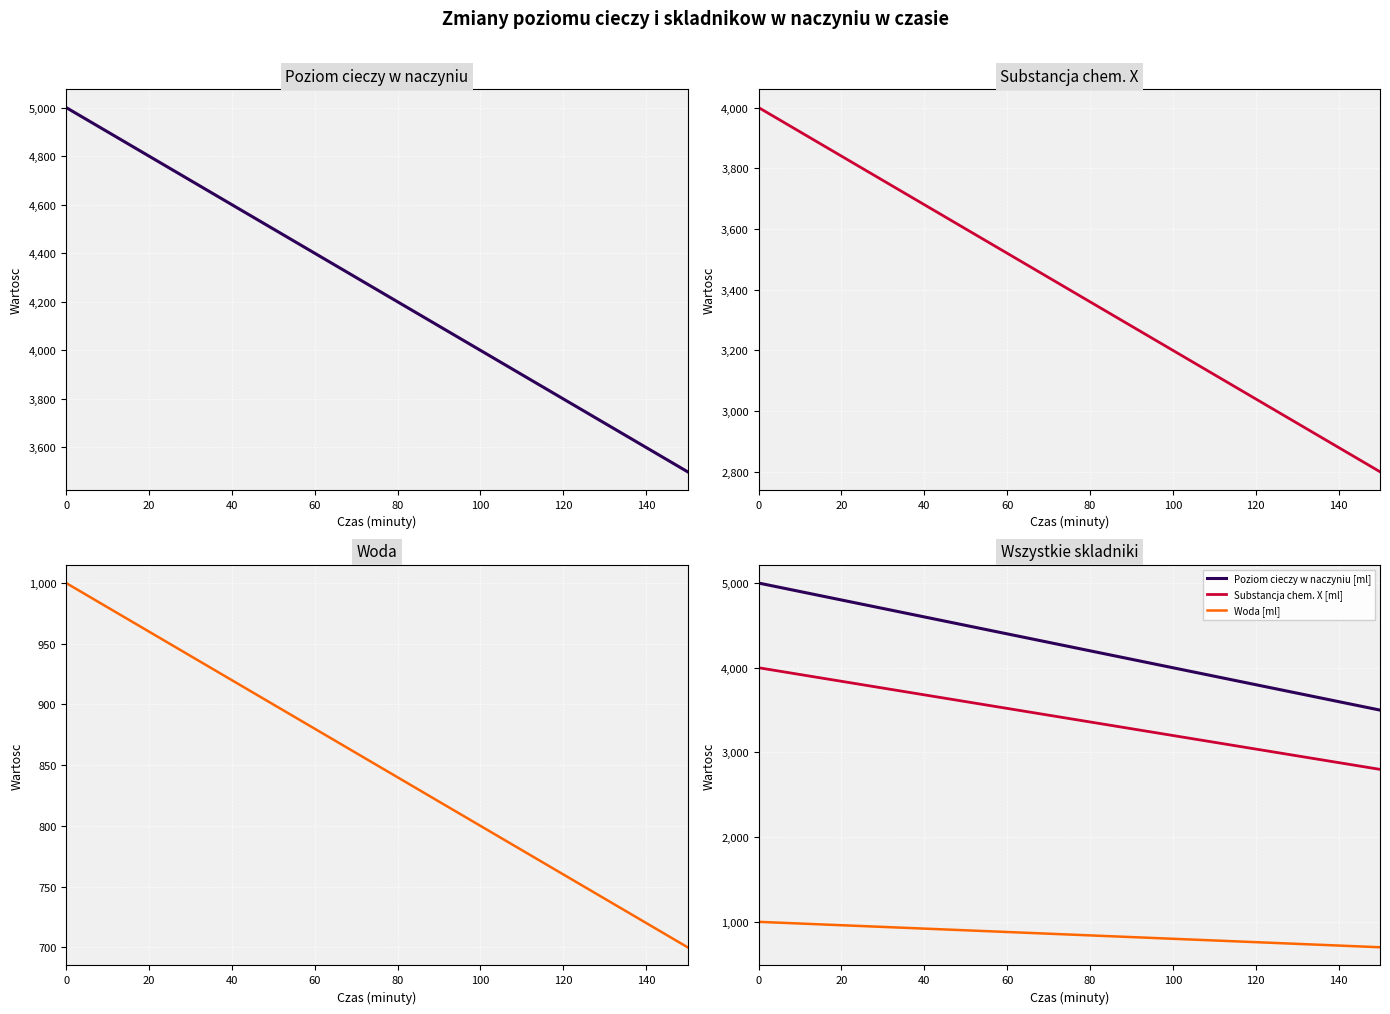

Which series has the widest spread of values?

Poziom cieczy w naczyniu [ml]